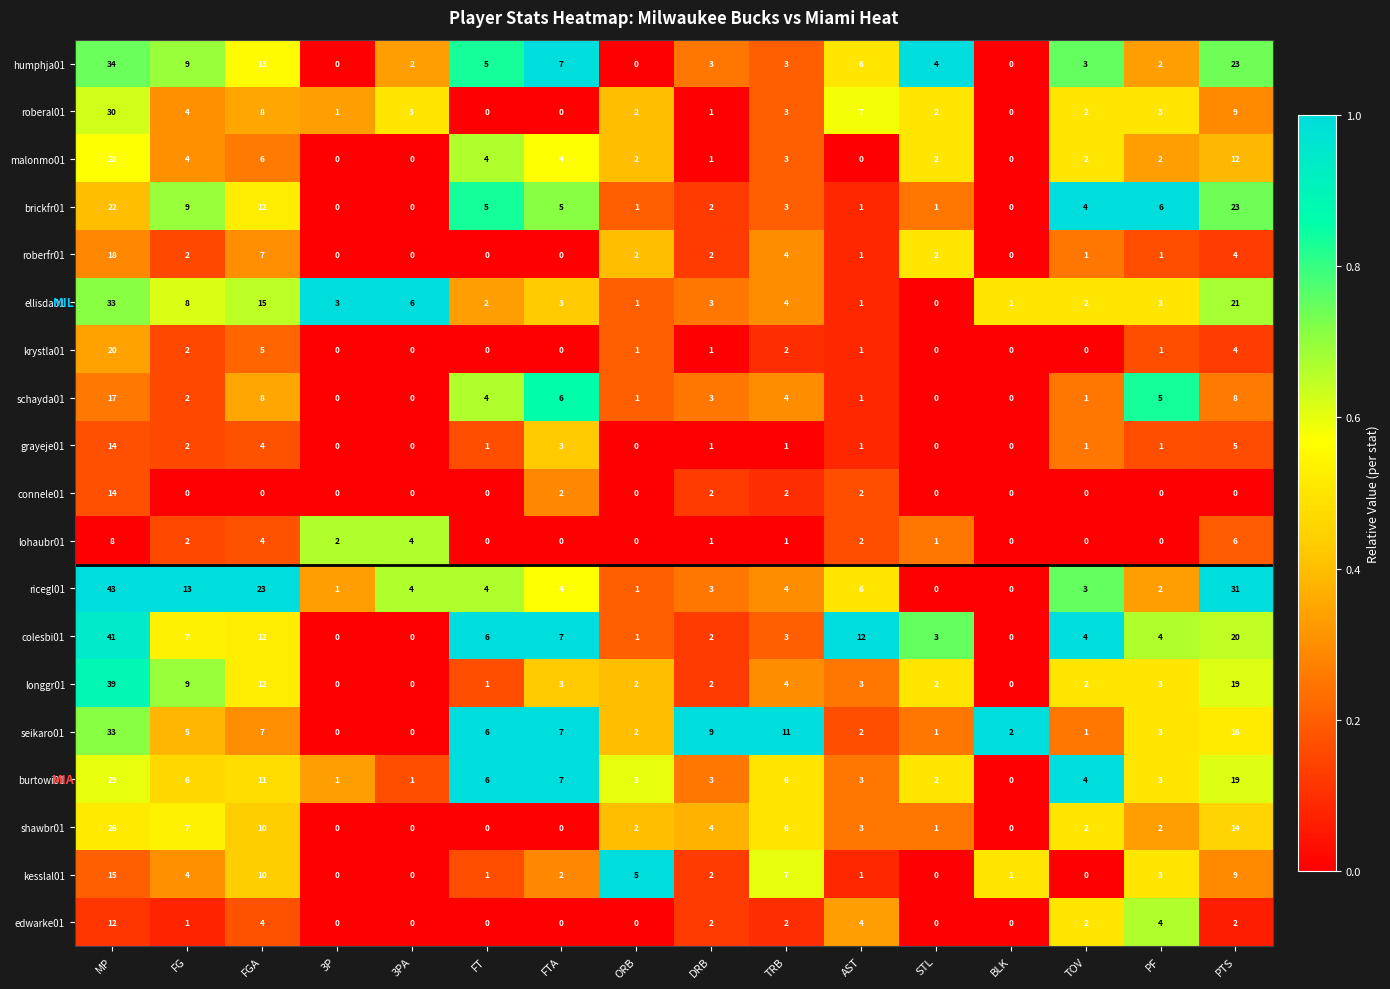

What is the total value across all series at ORB?

26